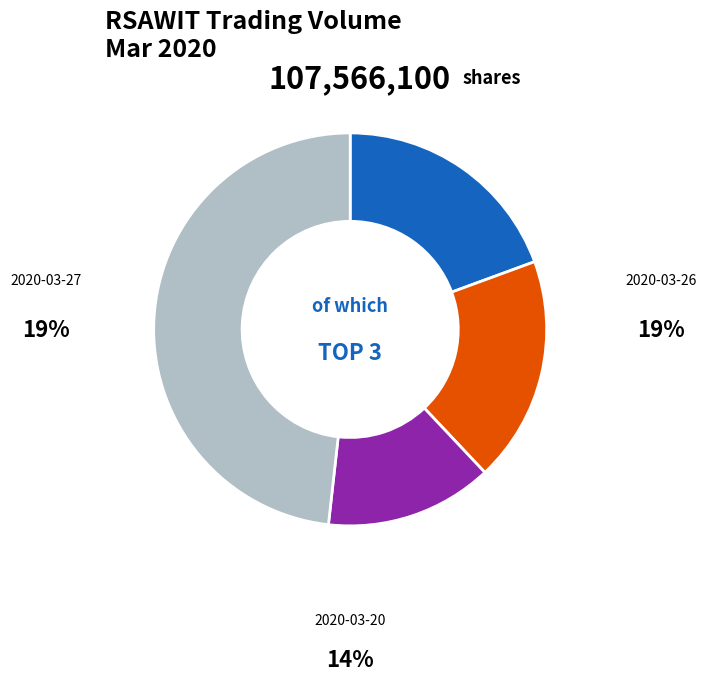

Is there a majority slice in this chart?

No